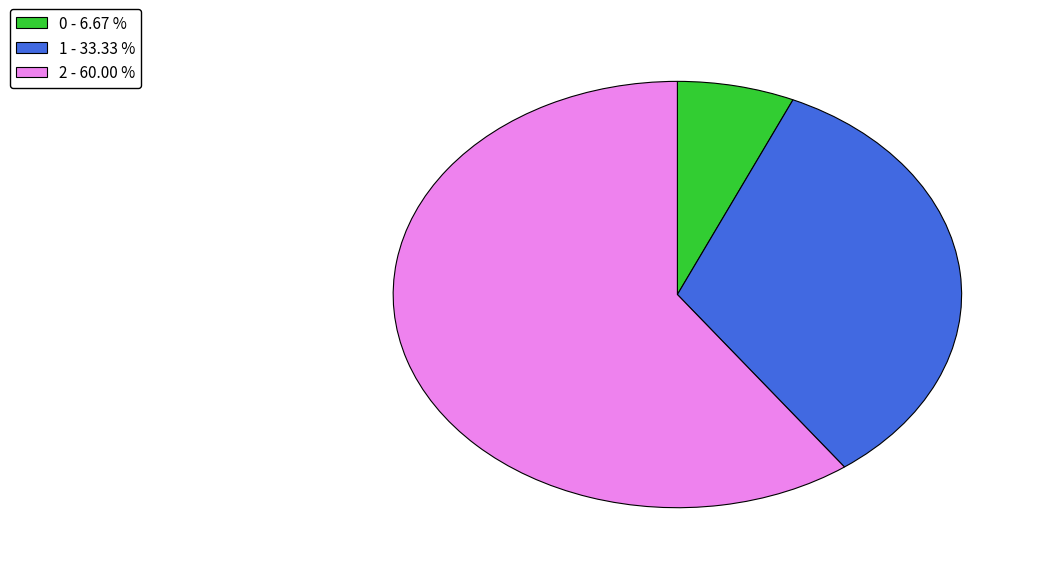

The 2 slice represents 53% of the pie. True or false?

False